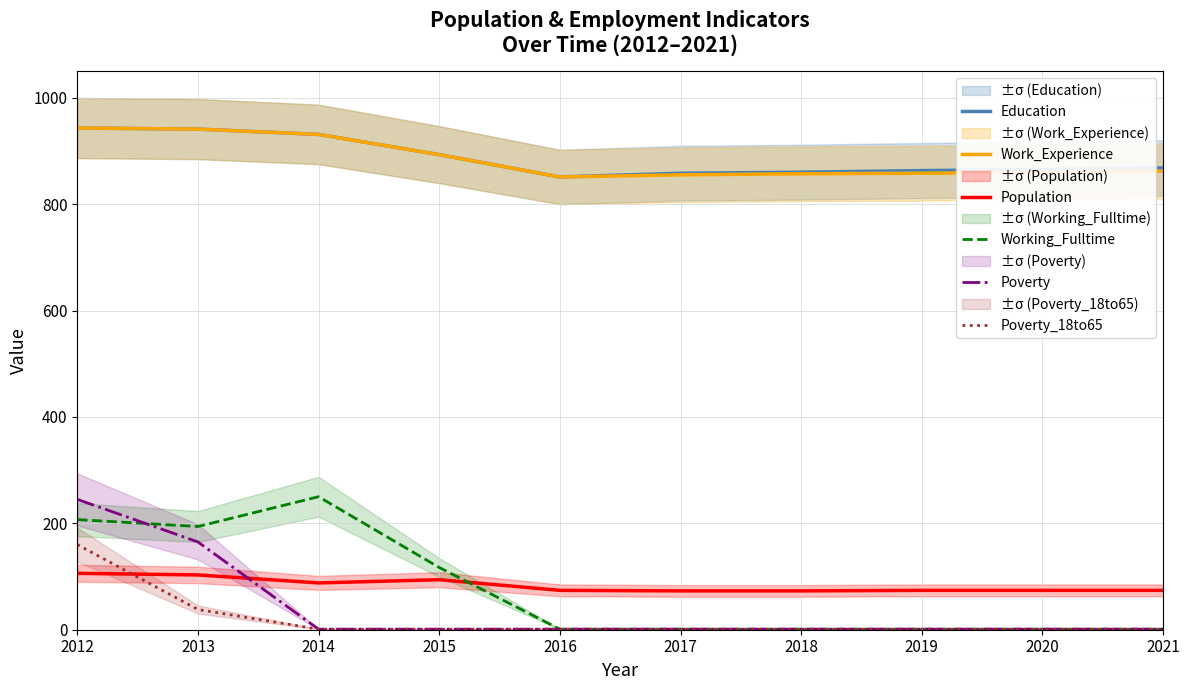

Reading left to right, what are all the values shown in this chart?

Education: 943	941	931	893	851	858	860	863	865	868
Work_Experience: 943	941	931	893	851	855	857	858	860	862
Population: 106	103	88	94	74	73	73	74	74	74
Working_Fulltime: 207	194	250	117	1	1	1	1	1	1
Poverty: 245	165	1	1	1	1	1	1	1	1
Poverty_18to65: 160	38	1	1	1	1	1	1	1	1